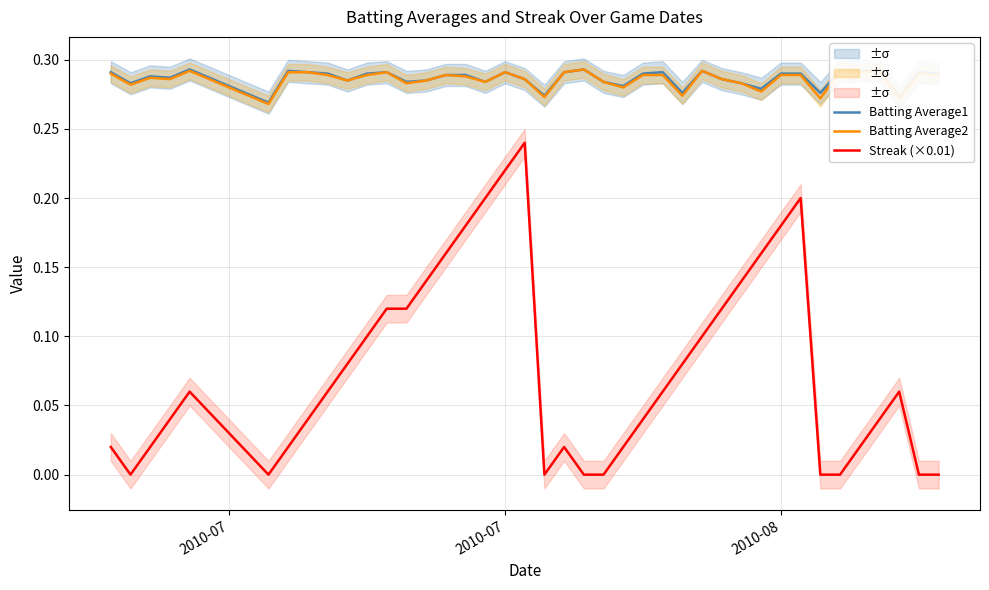

True or false: Streak (×0.01) and Batting Average2 intersect in this chart.

False